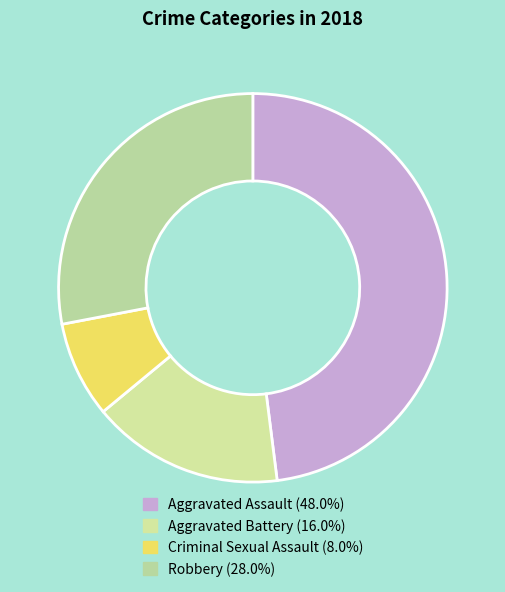

How many segments does this pie chart have?

4